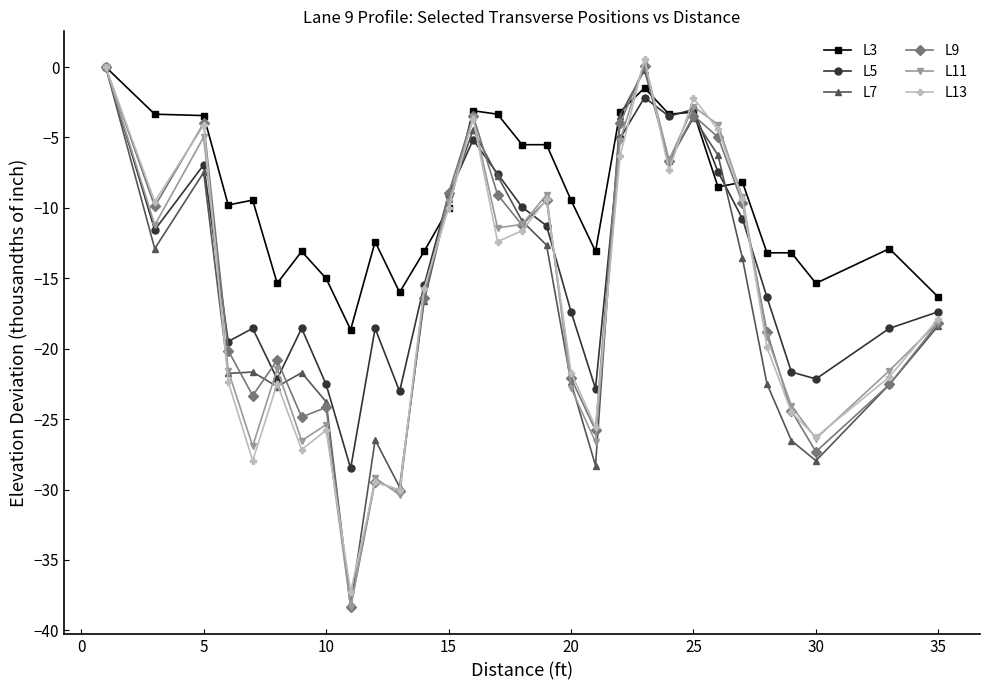

True or false: L13 and L9 cross at least once.

True